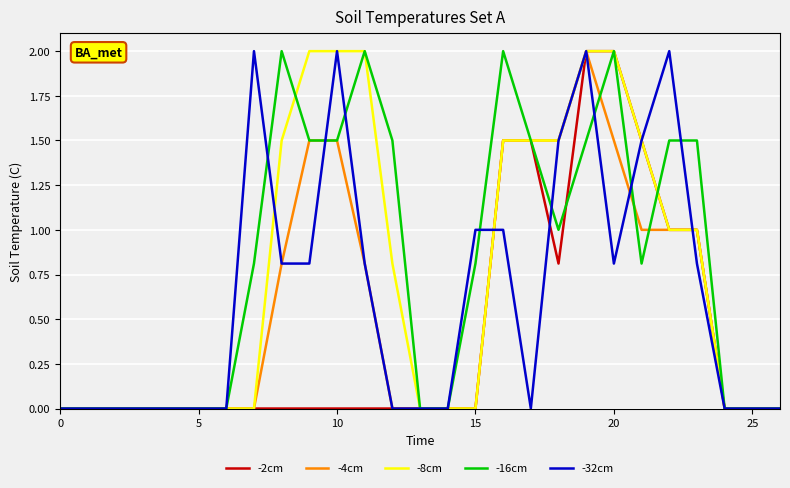

What is the maximum value shown in the chart?

2.0